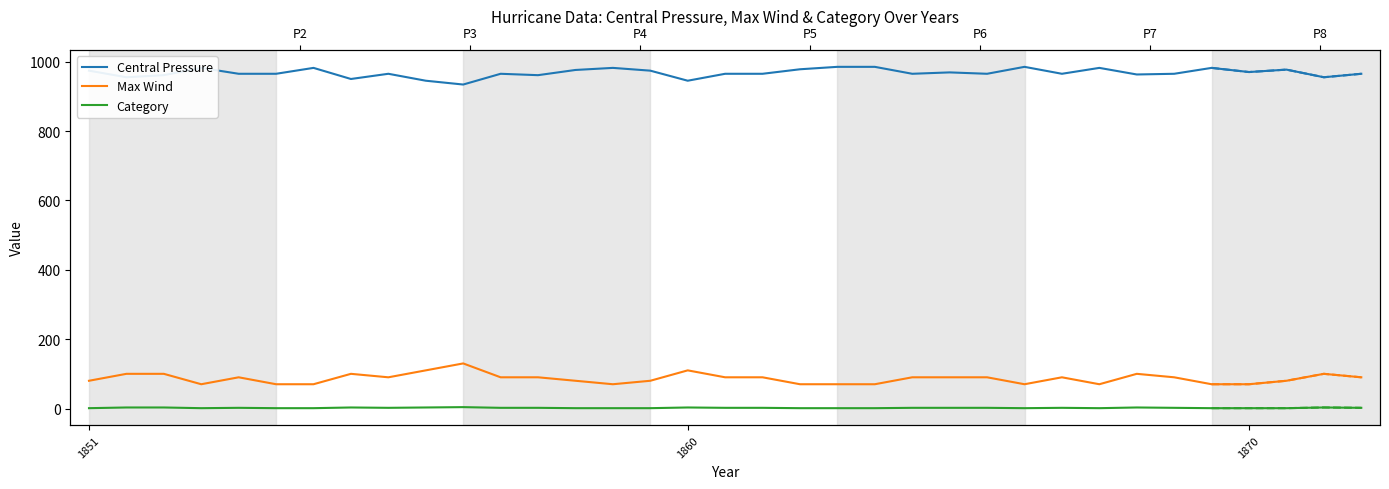

True or false: Category and Max Wind cross at least once.

False